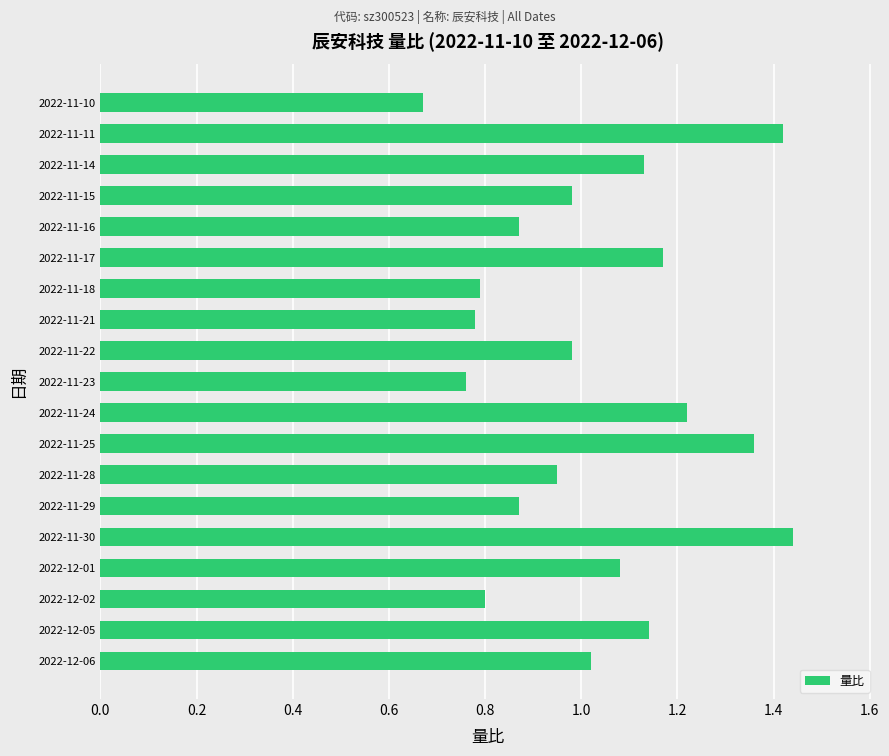

True or false: the data shows 1.9 at 2022-12-01.

False